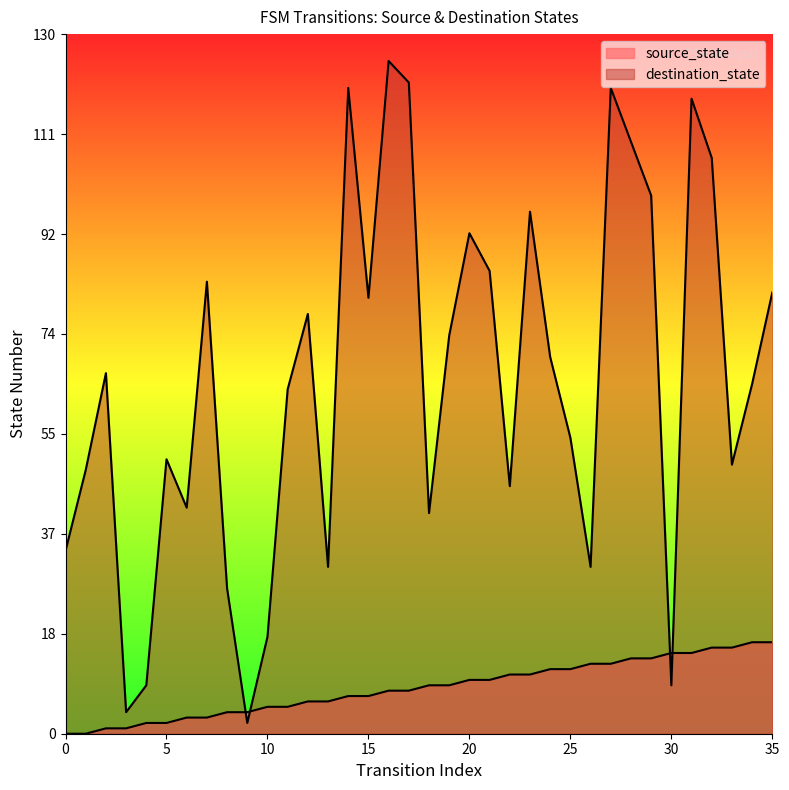

What is the difference between the highest and lowest values at 29?

86